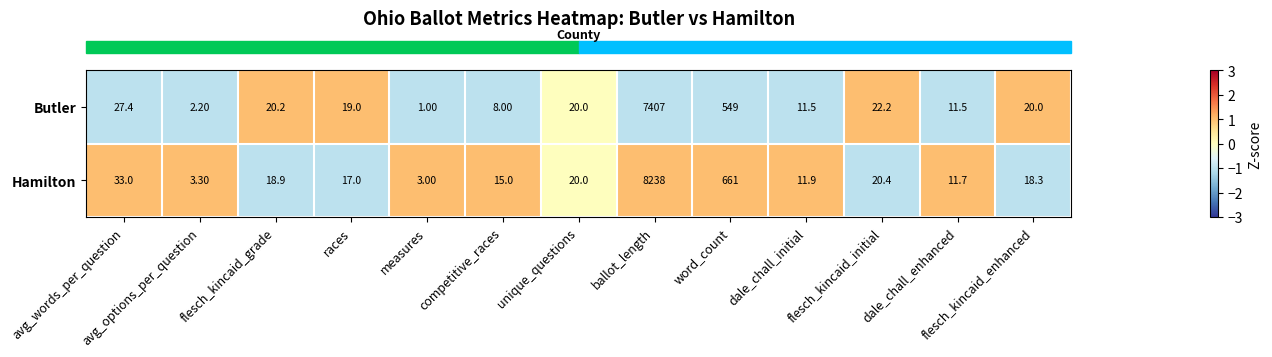

What is the difference between the Butler values at dale_chall_enhanced and competitive_races?

3.5